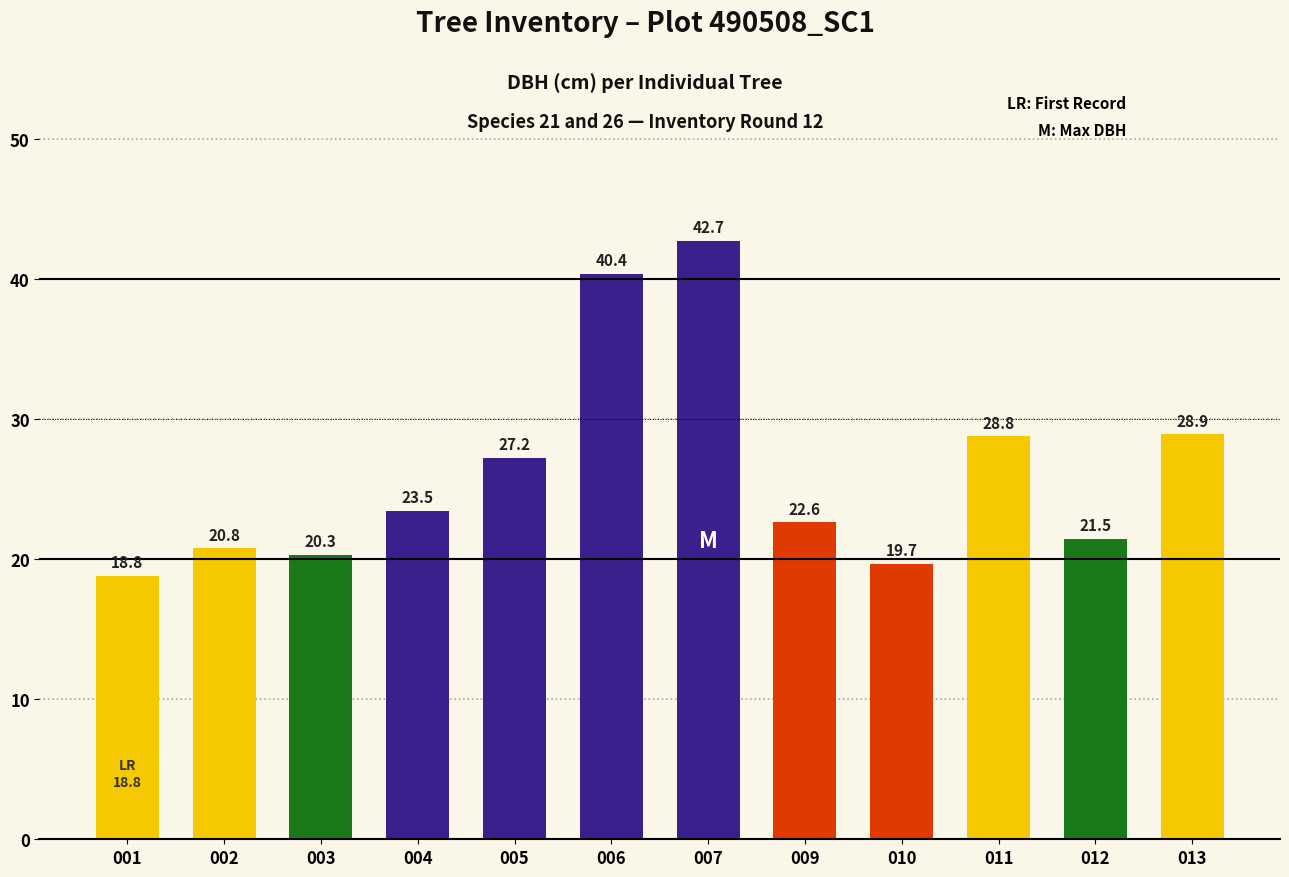

Which category has the lowest value across all series?

001